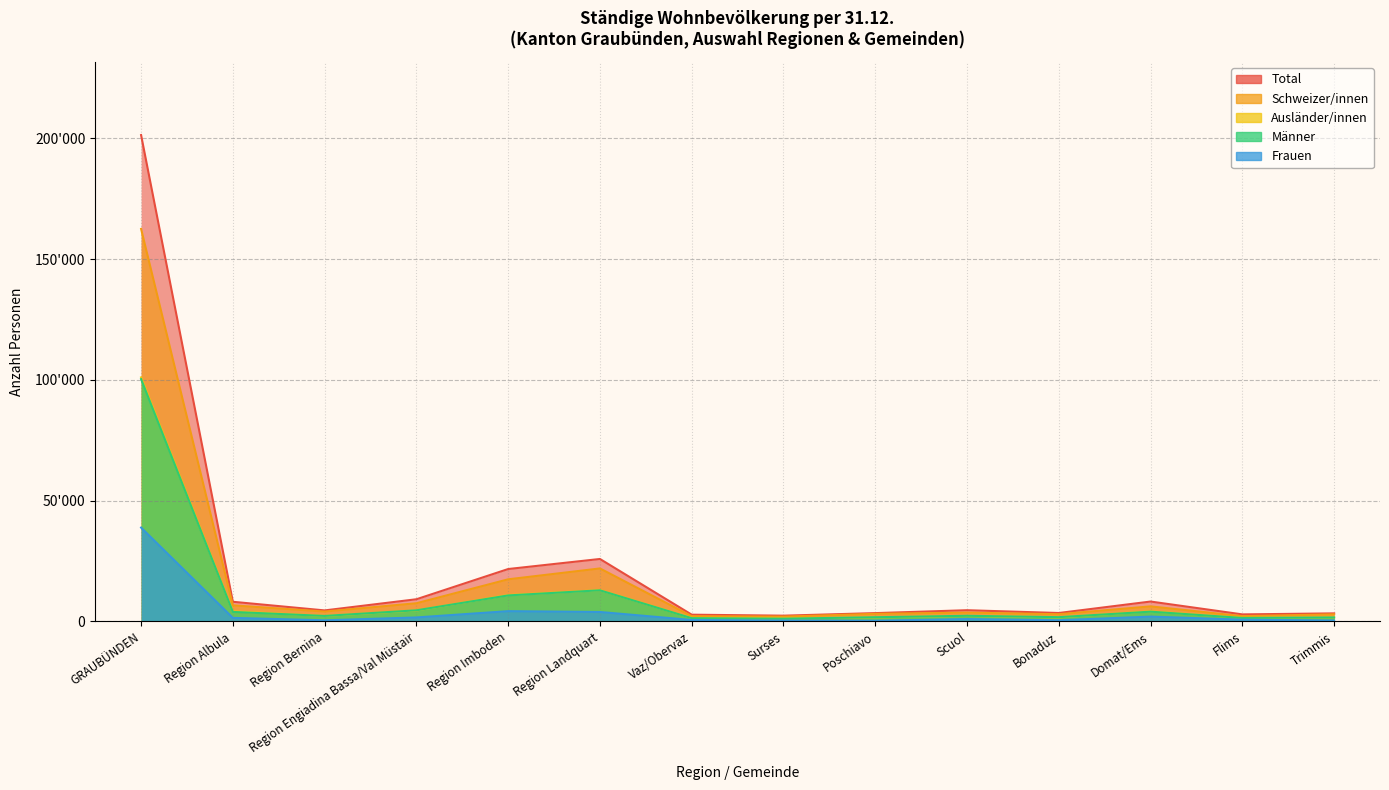

At how many categories does at least one series exceed 197426?

1